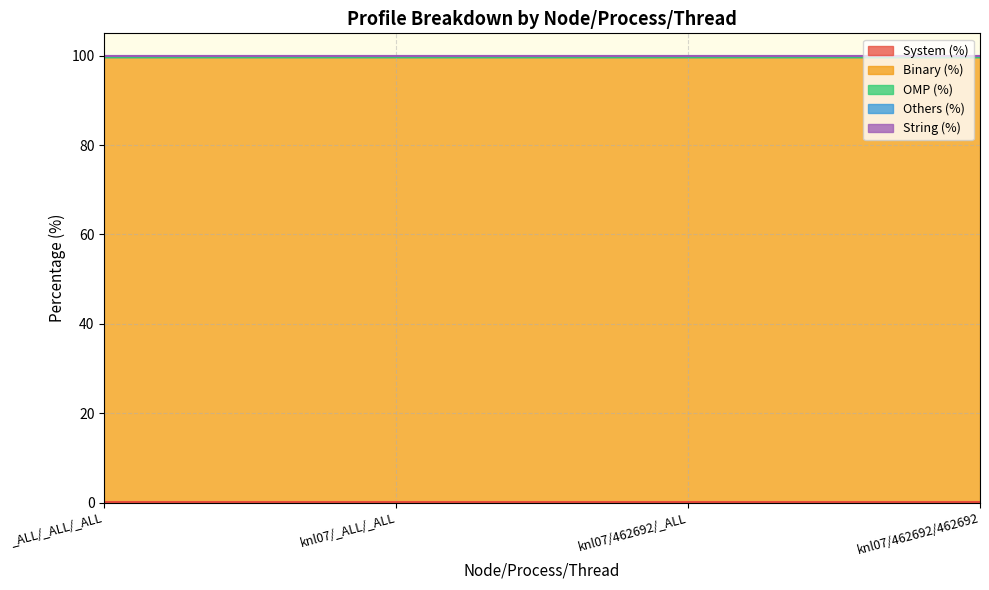

Between _ALL/_ALL/_ALL and knl07/462692/462692, which series saw the biggest shift?

System (%)